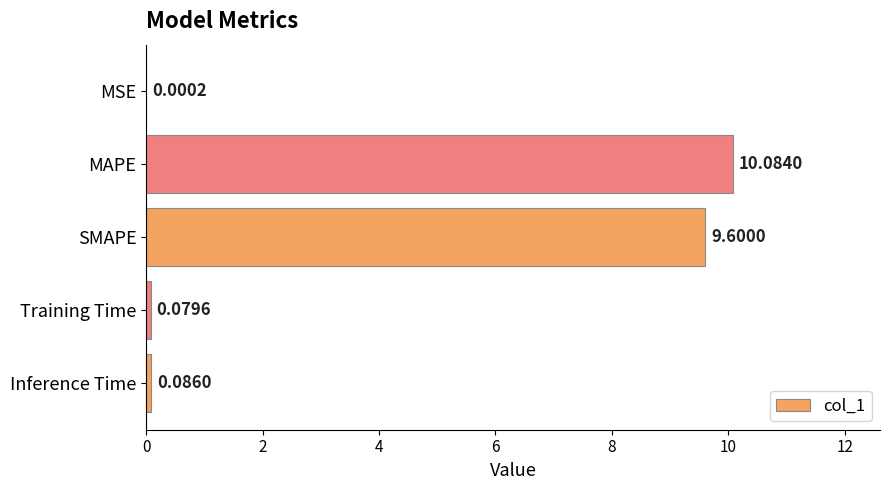

Where is the data nearest to the value 5?

SMAPE